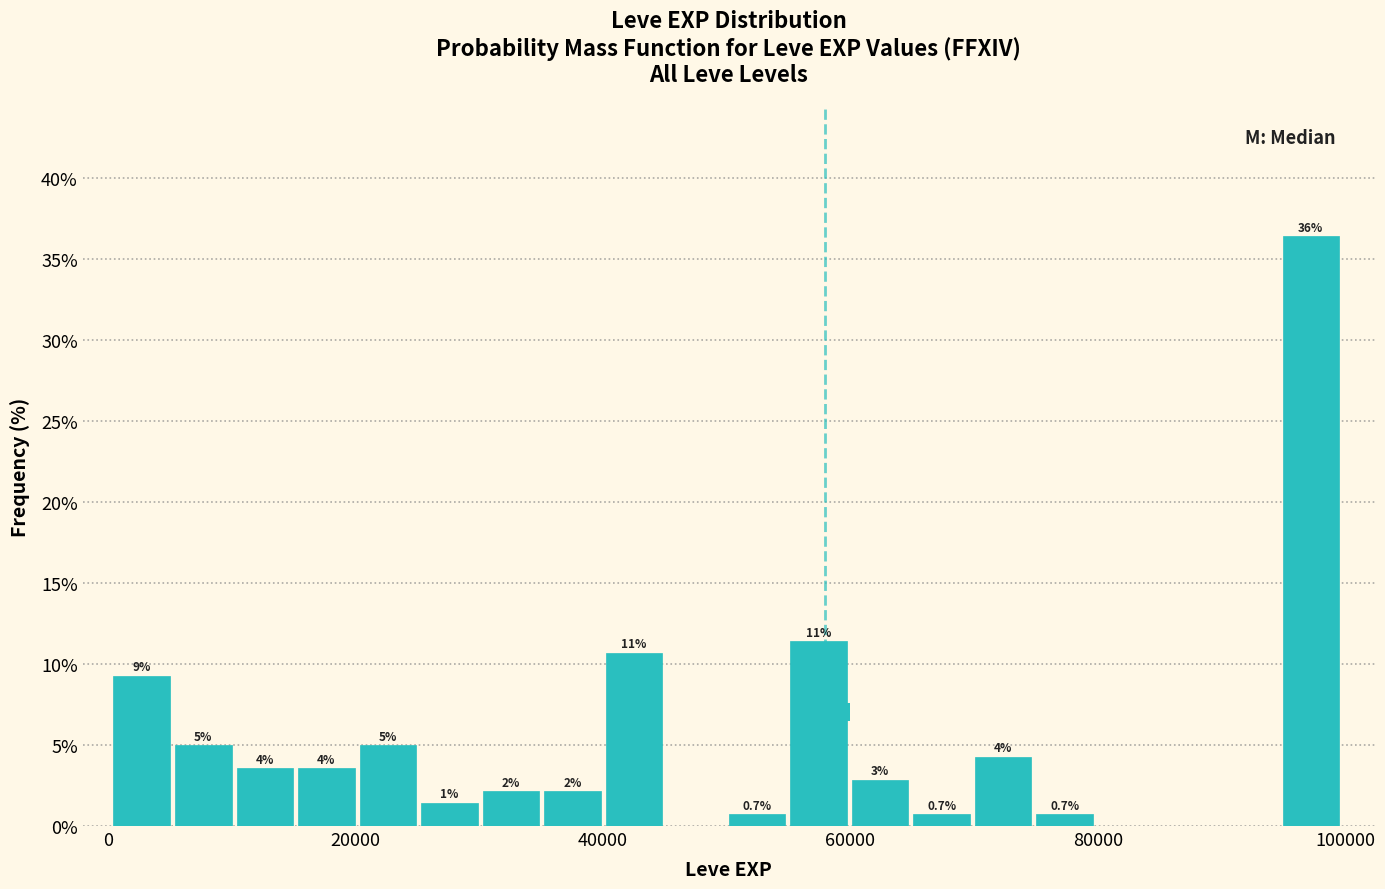

Around what value on the x-axis is the tallest bar? Give the approximate position of its centre, as read against the axis.

98000